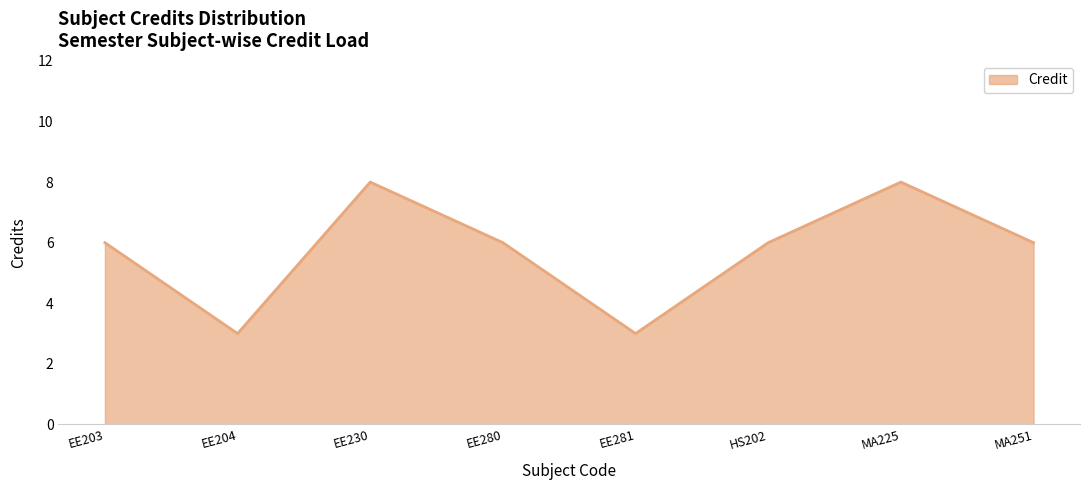

What is the greatest value displayed?

8